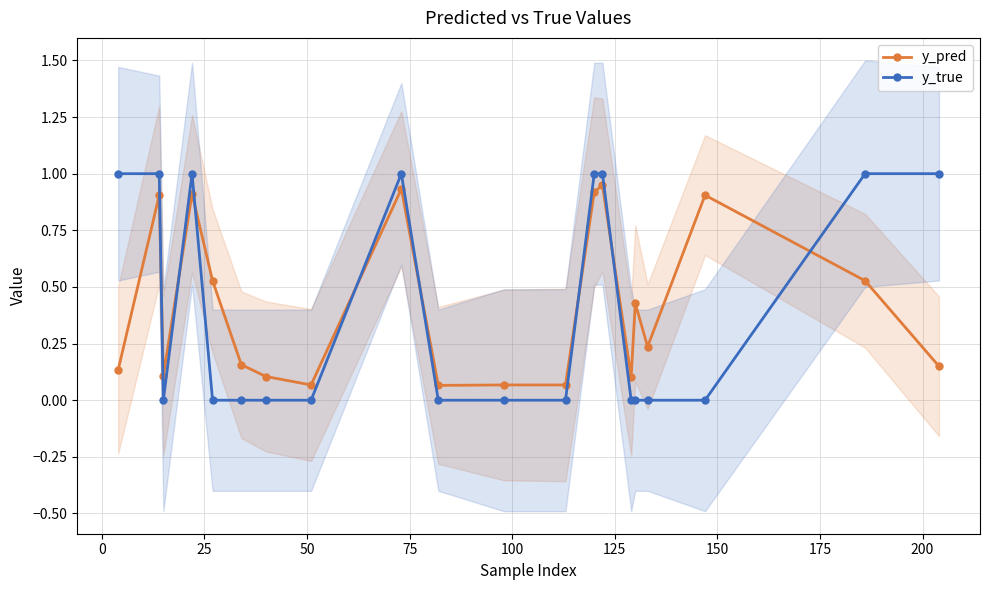

True or false: y_pred has more than 2 interior local peaks.

True